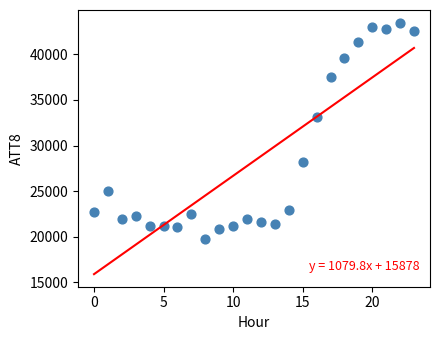

What Y value in the scatter plot is closest to 31600?

33100